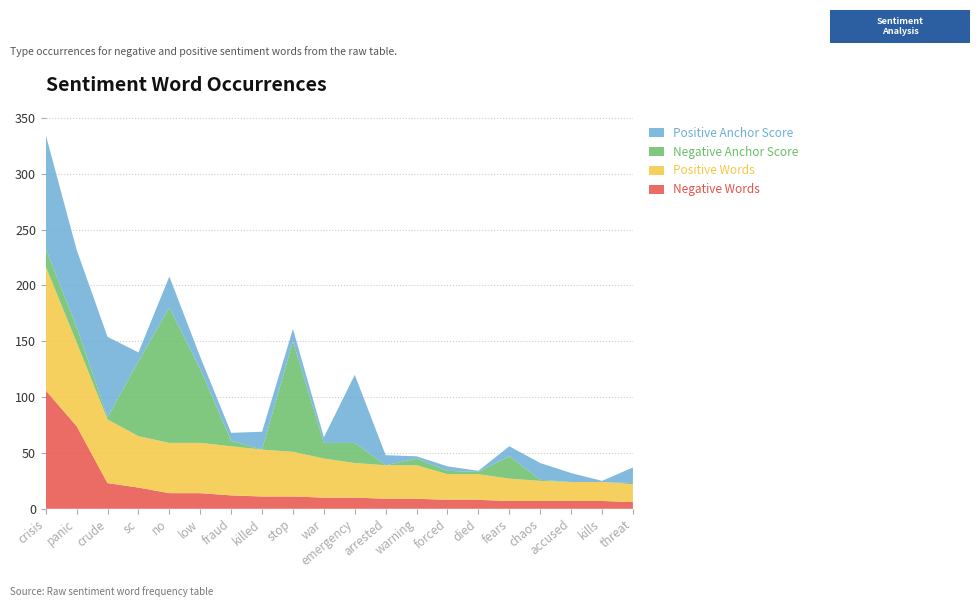

Reading right to left, list all the values displayed in this chart.

Negative Words: threat=6	kills=7	accused=7	chaos=7	fears=7	died=8	forced=8	warning=9	arrested=9	emergency=10	war=10	stop=11	killed=11	fraud=12	low=14	no=14	sc=19	crude=23	panic=74	crisis=106
Positive Words: threat=16	kills=17	accused=17	chaos=18	fears=20	died=23	forced=23	warning=30	arrested=30	emergency=31	war=35	stop=40	killed=42	fraud=44	low=45	no=45	sc=46	crude=57	panic=75	crisis=111
Negative Anchor Score: threat=1	kills=0	accused=0	chaos=1	fears=20	died=2	forced=3	warning=6	arrested=0	emergency=18	war=14	stop=99	killed=0	fraud=5	low=66	no=121	sc=67	crude=2	panic=14	crisis=16
Positive Anchor Score: threat=14	kills=1	accused=8	chaos=15	fears=9	died=1	forced=4	warning=2	arrested=9	emergency=61	war=5	stop=11	killed=16	fraud=7	low=11	no=28	sc=8	crude=72	panic=69	crisis=102